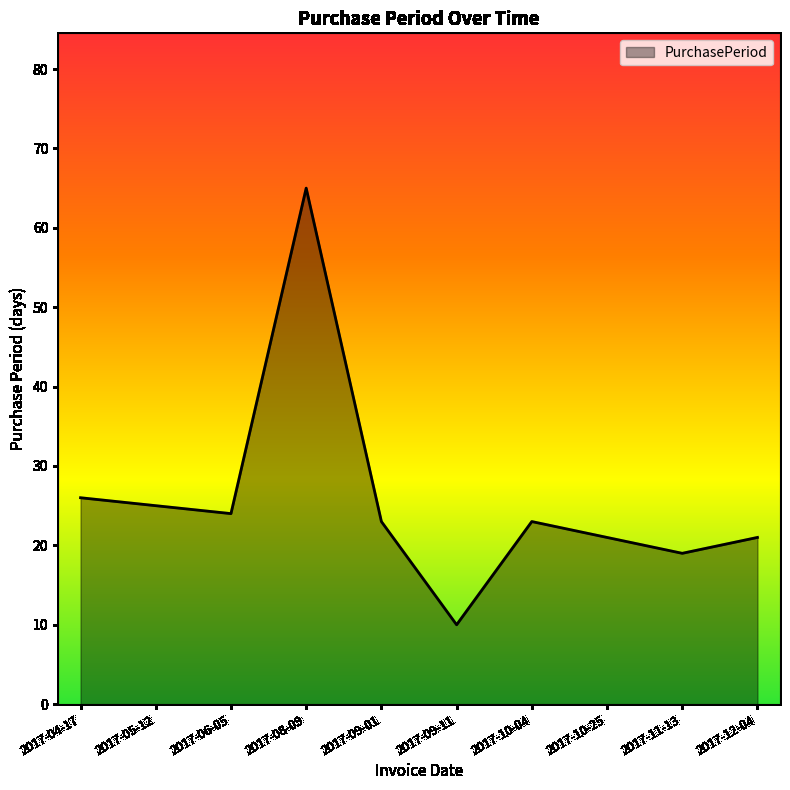

How many interior local valleys (lower than both neighbors) does the data have?

3